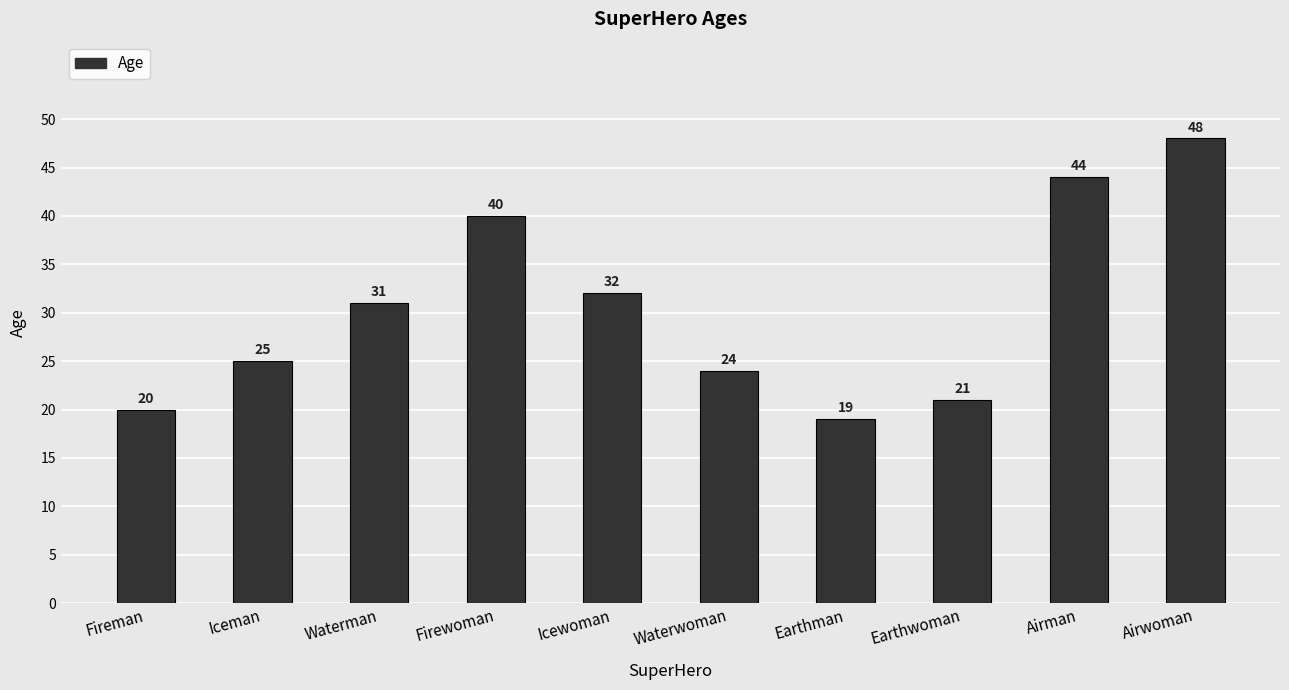

True or false: the data shows 25 at Iceman.

True